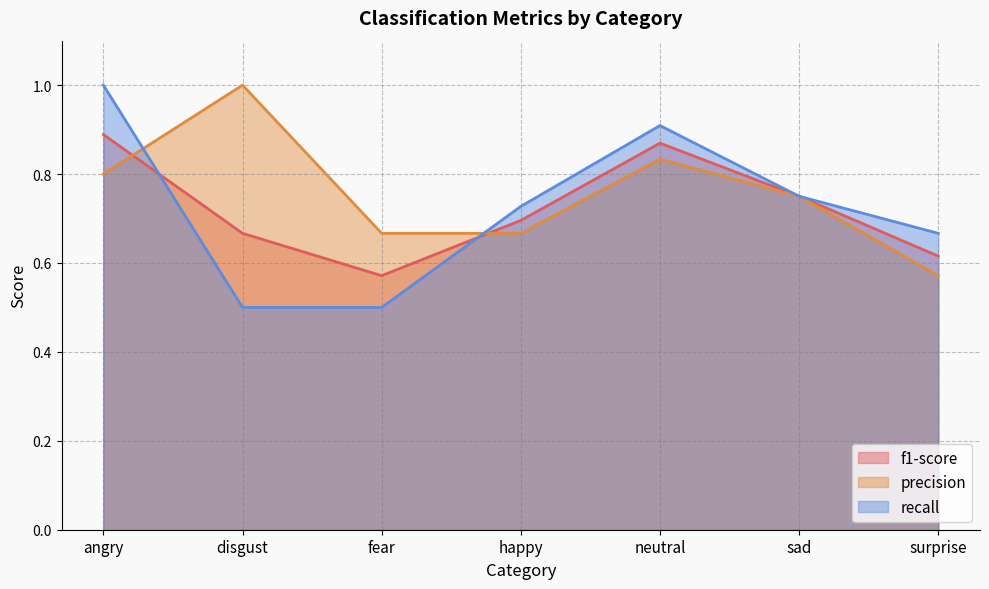

What is the lowest value of the f1-score series?

0.6